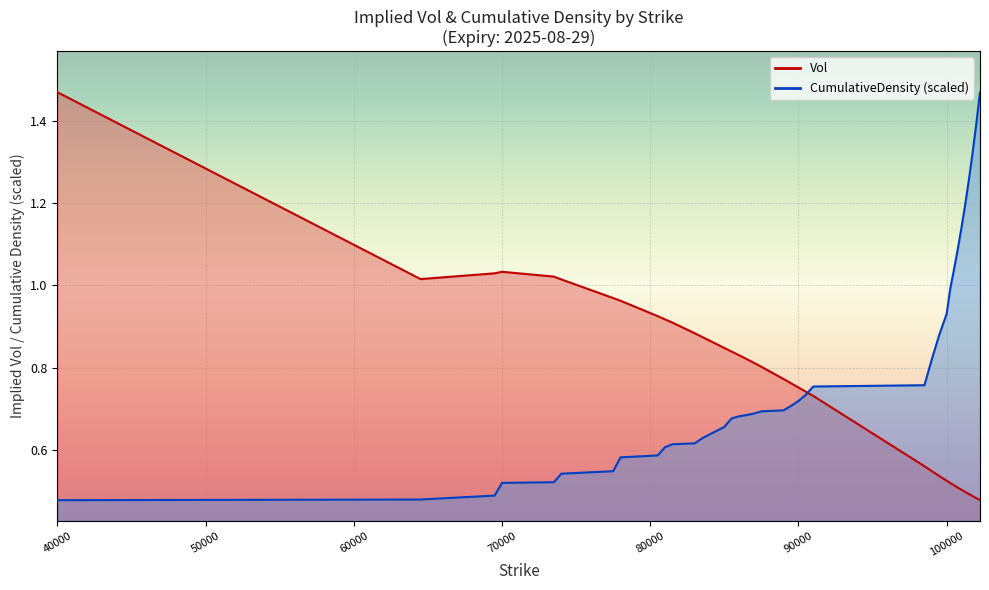

What is the smallest value displayed?

0.5